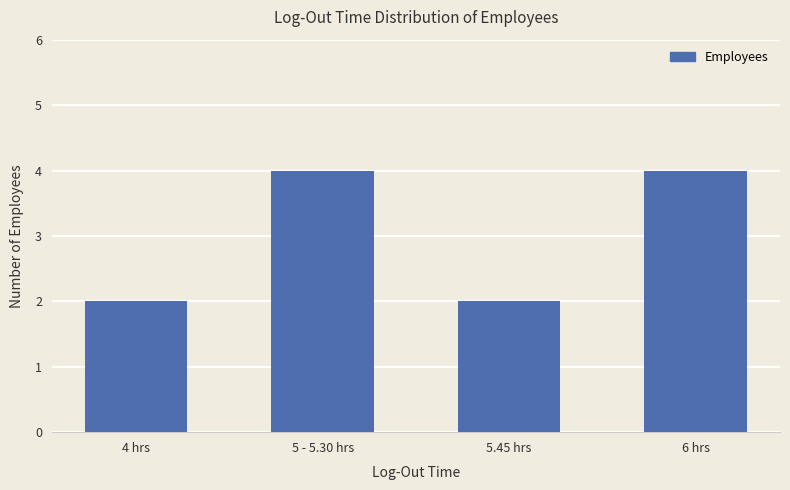

What is the value of the 2nd bar from the left?

4